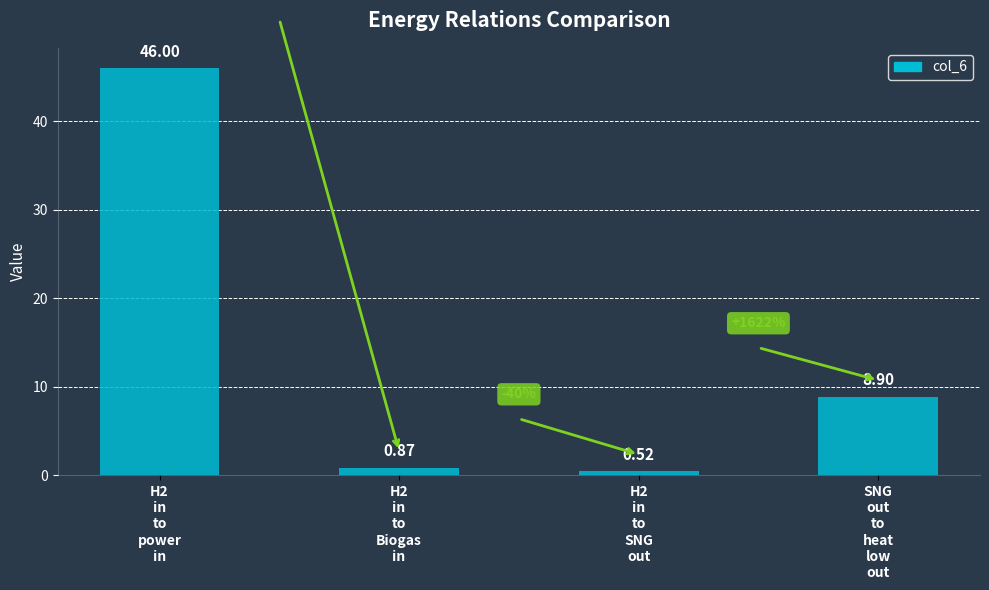

At which label is the value closest to 23?

SNG
out
to
heat
low
out